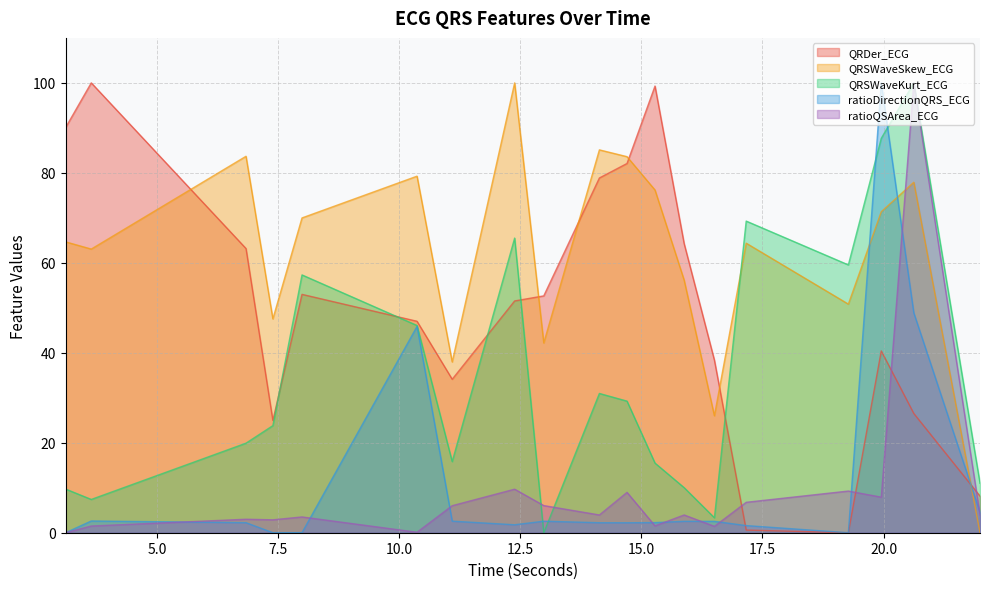

After their last crossing, which series has the higher values: QRSWaveSkew_ECG or QRDer_ECG?

QRDer_ECG